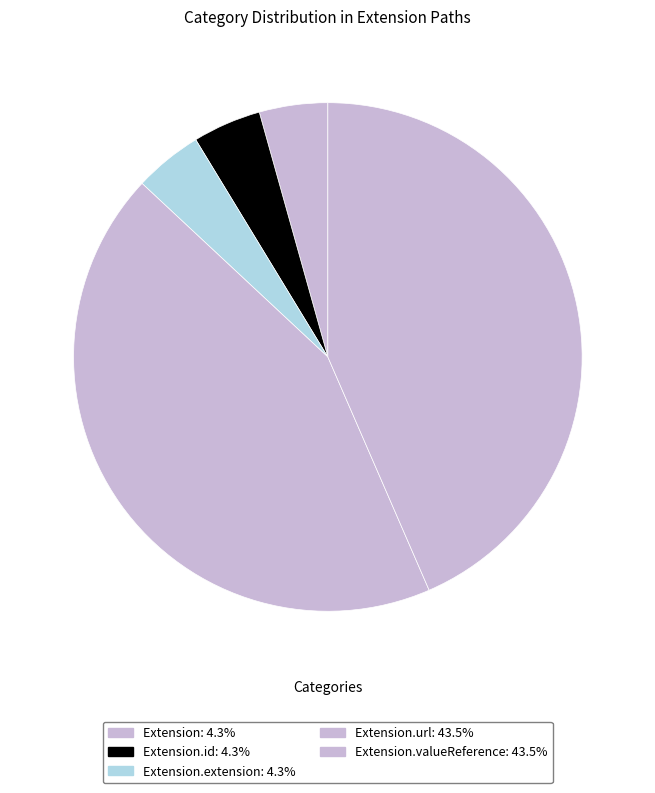

Count the number of slices in the pie.

5